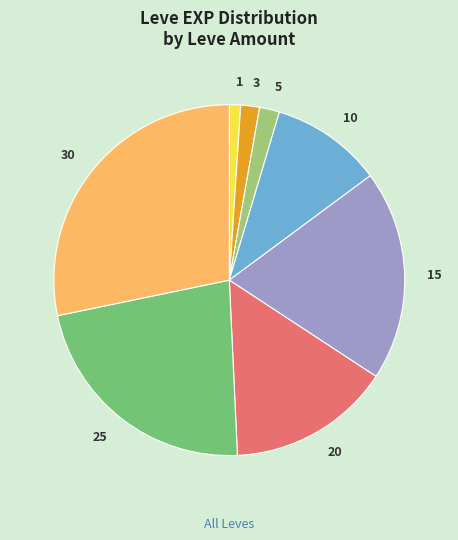

Is there any slice that represents more than half of the pie?

No